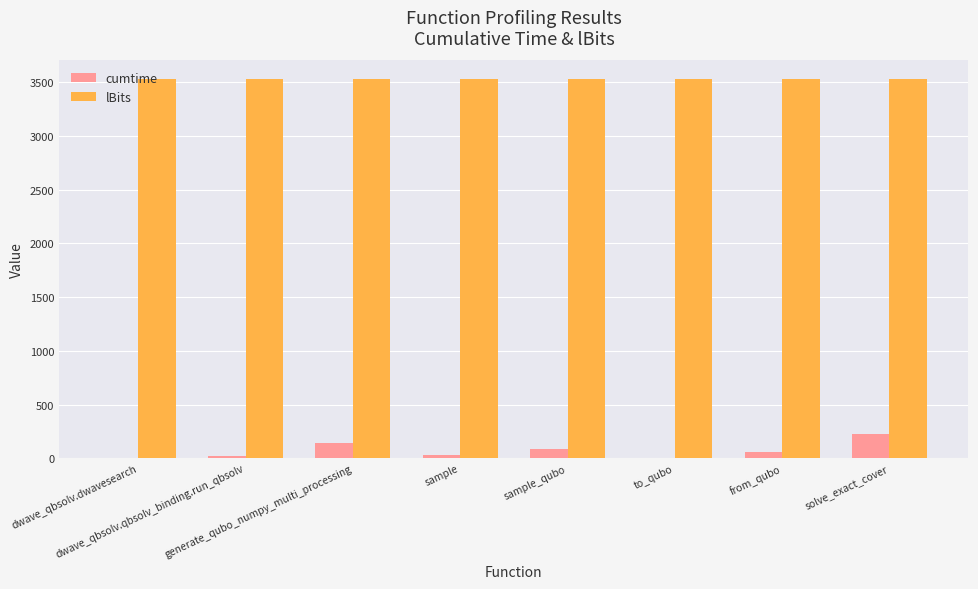

What is the difference between the cumtime values at from_qubo and to_qubo?

49.7